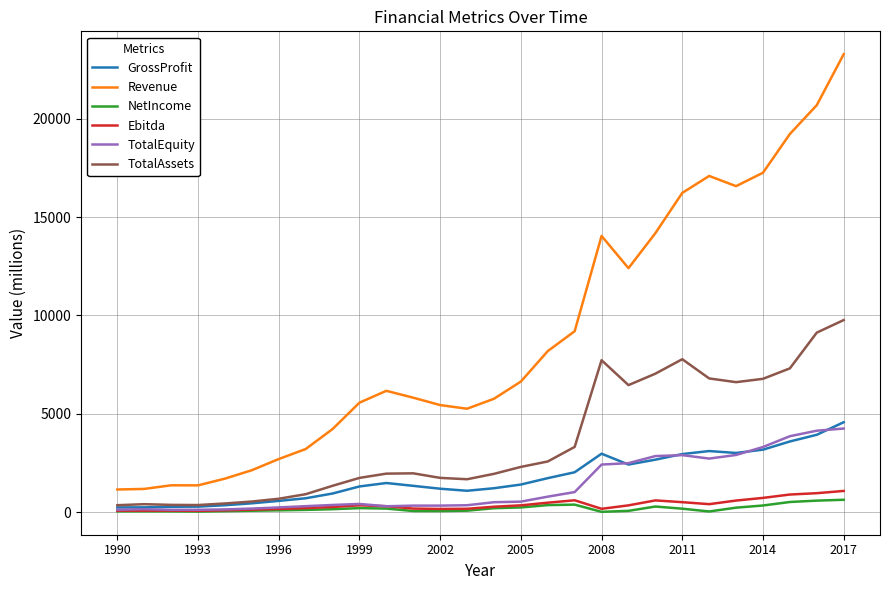

What is the maximum value for Ebitda?

1080.6